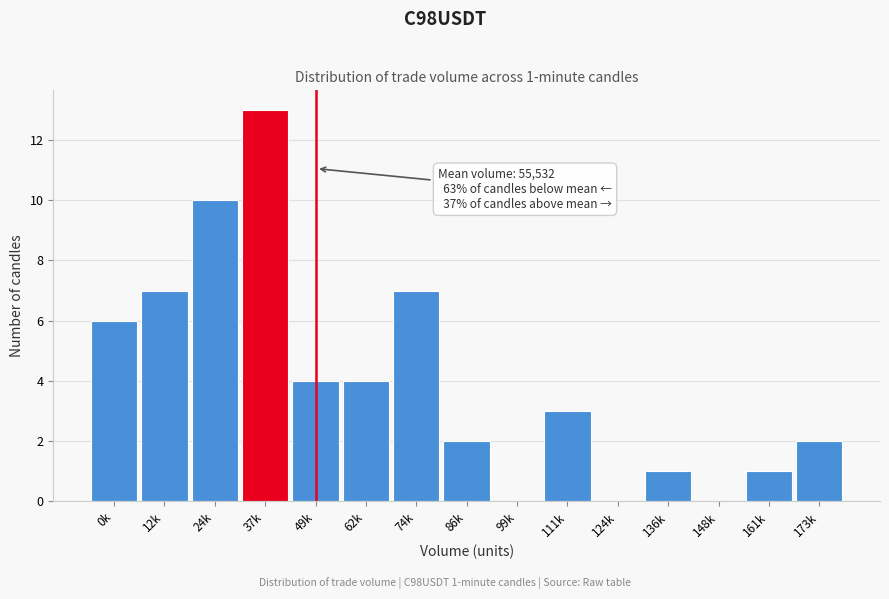

Reading left to right, what are all the values shown in this chart?

0k=6	12k=7	24k=10	37k=13	49k=4	62k=4	74k=7	86k=2	99k=0	111k=3	124k=0	136k=1	148k=0	161k=1	173k=2